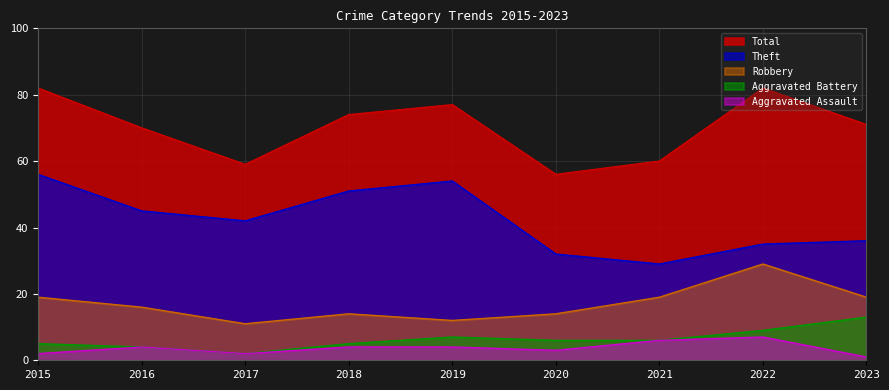

What is the greatest value displayed?

82